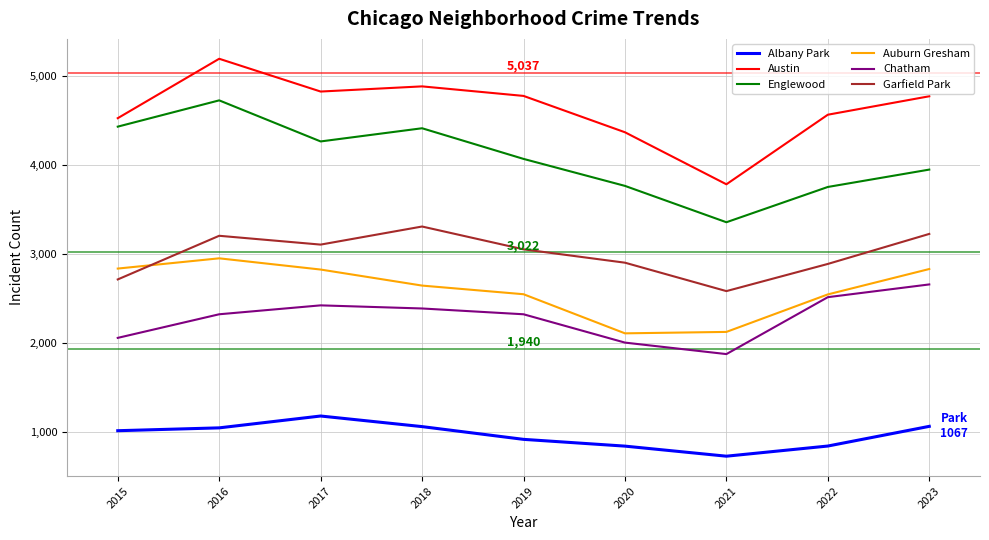

Rank the series by their maximum value, from lowest to highest.

Albany Park, Chatham, Auburn Gresham, Garfield Park, Englewood, Austin